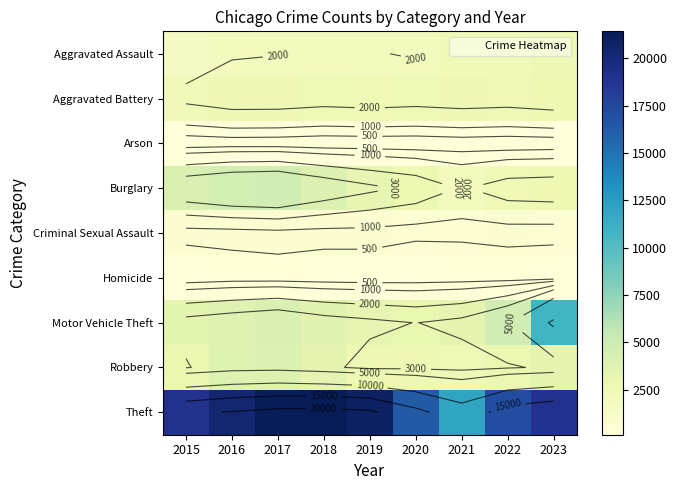

List the labels in order of Homicide value, largest first.

2016, 2022, 2021, 2017, 2023, 2020, 2018, 2019, 2015